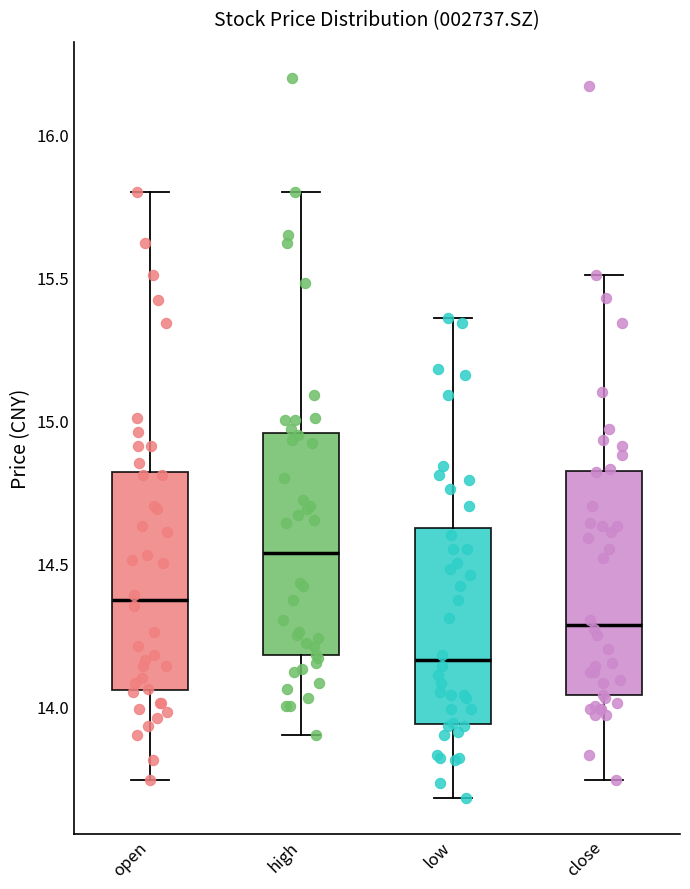

Reading left to right, transcribe this box plot: for each box, give where its median line is, the range the box spans, and where its two whiskers end, as read against the y-axis. The values are not printed on the chart, so give them approximately, as read against the axis.

open: median 14.35, box 14.05 to 14.80, whiskers 13.75 to 15.80
high: median 14.55, box 14.20 to 14.95, whiskers 13.90 to 15.80
low: median 14.15, box 13.95 to 14.65, whiskers 13.70 to 15.35
close: median 14.30, box 14.05 to 14.80, whiskers 13.75 to 15.50